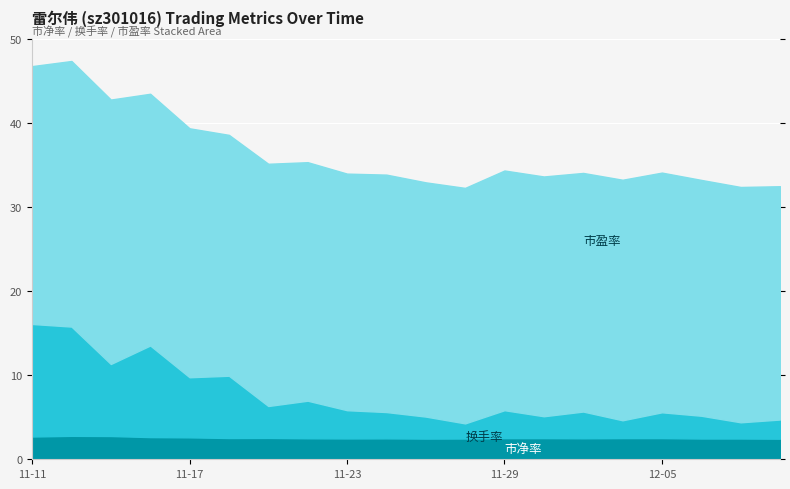

At 2022-12-07, list the series in order from smallest to largest.

换手率, 市净率, 市盈率